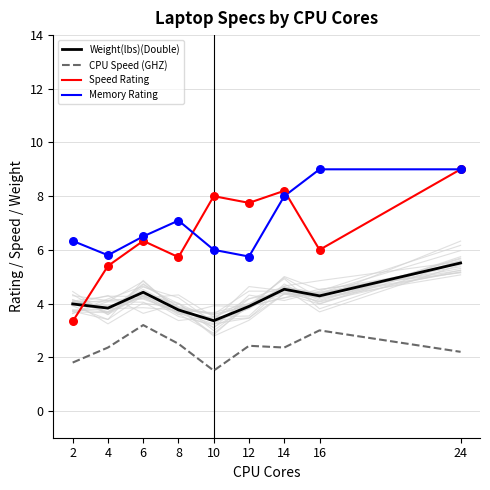

Is the value of Memory Rating at 6 greater than the value of Speed Rating at 6?

Yes